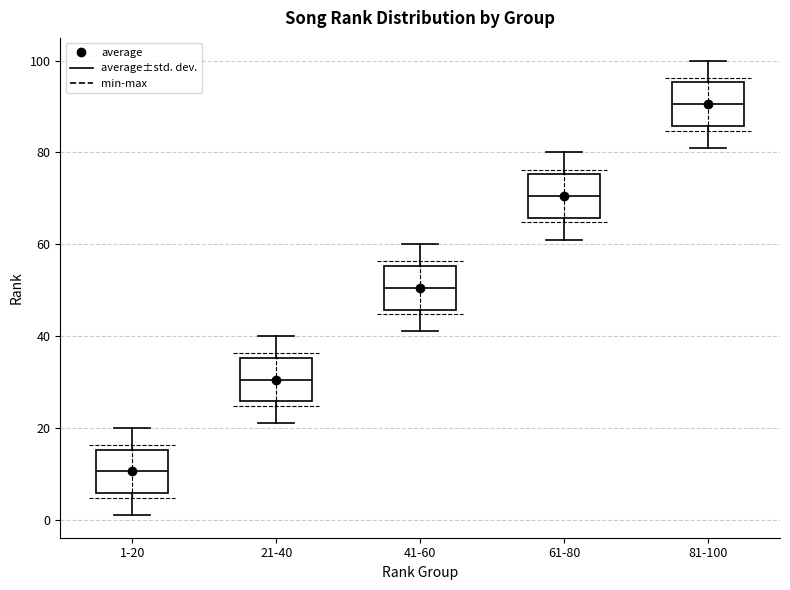

Reading left to right, transcribe this box plot: for each box, give where its median line is, the range the box spans, and where its two whiskers end, as read against the y-axis. The values are not printed on the chart, so give them approximately, as read against the axis.

1-20: median 10, box 6 to 16, whiskers 2 to 20
21-40: median 30, box 26 to 36, whiskers 22 to 40
41-60: median 50, box 46 to 56, whiskers 42 to 60
61-80: median 70, box 66 to 76, whiskers 62 to 80
81-100: median 90, box 86 to 96, whiskers 82 to 100